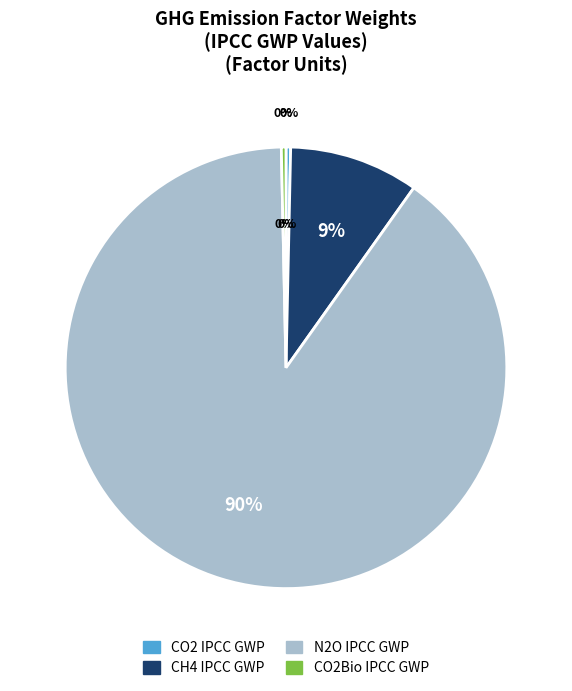

What is the majority slice?

N2O IPCC GWP